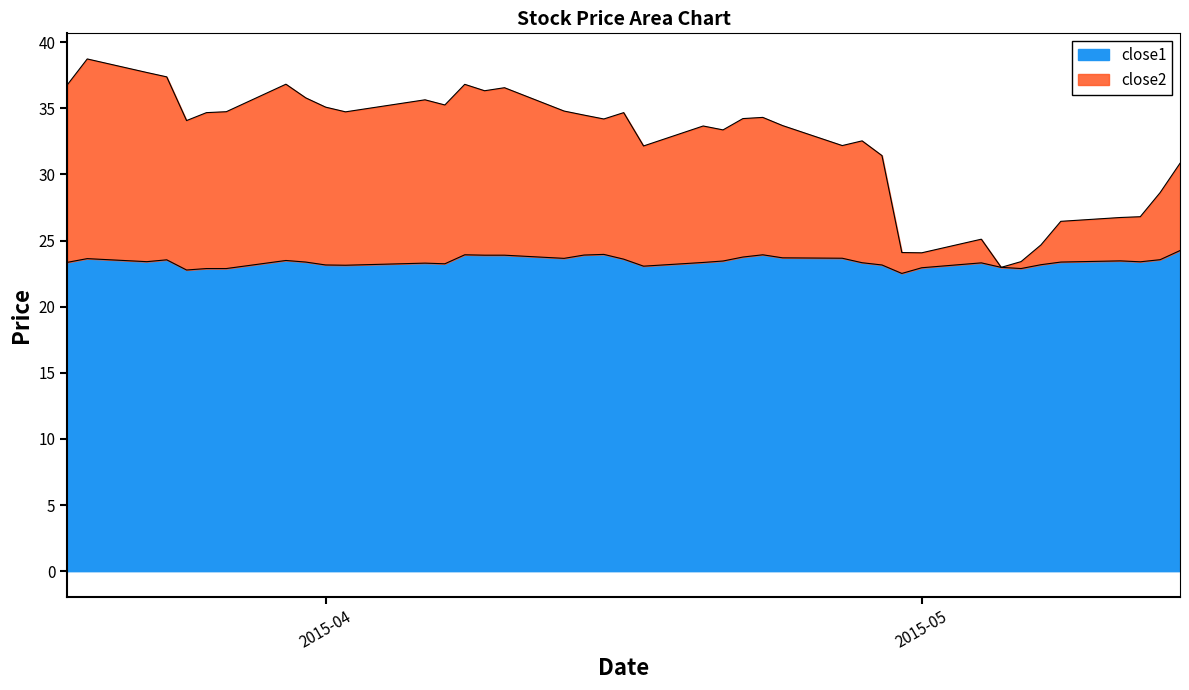

Which series has the largest total across all categories?

close2